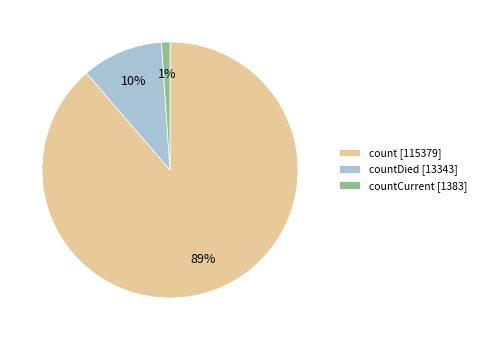

Is there any slice that represents more than half of the pie?

Yes